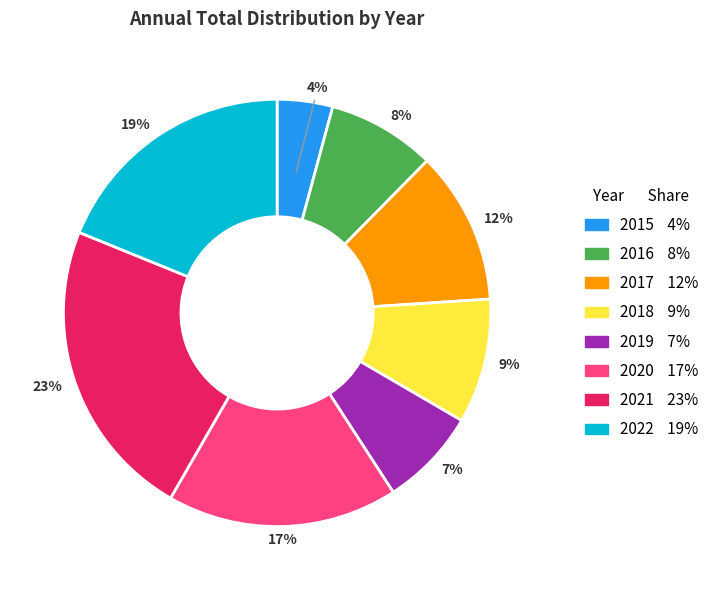

To the nearest percent, what is the combined percentage of 2021 and 2022?

42%